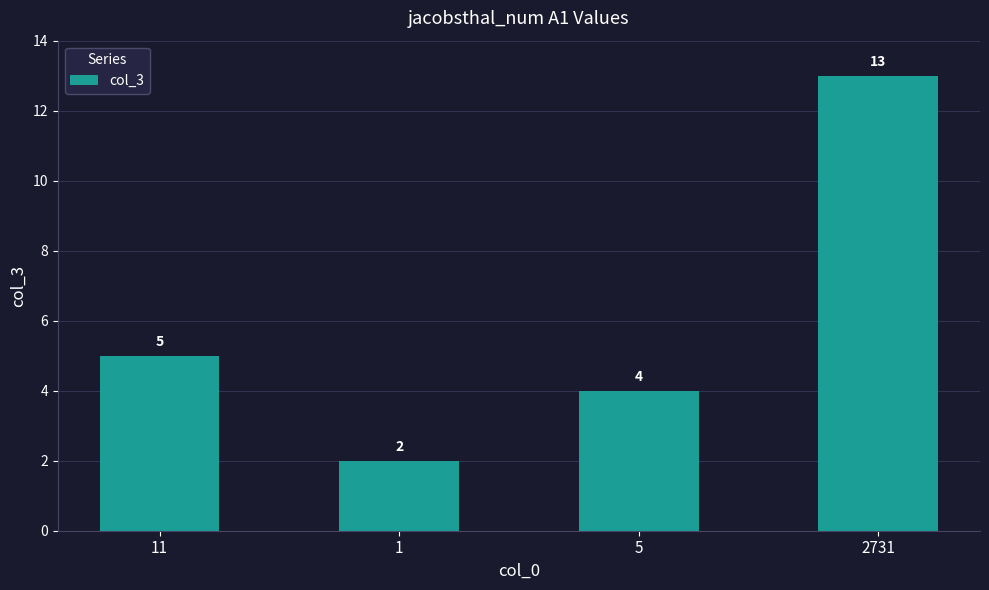

What is the difference between the values at 5 and 11?

1